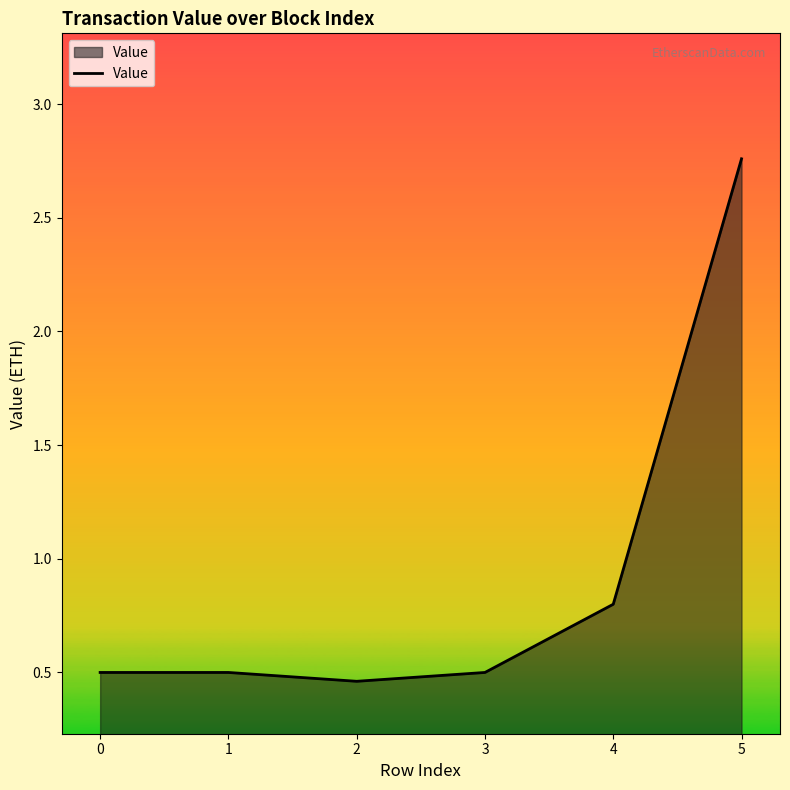

At which label is the value closest to 1?

4